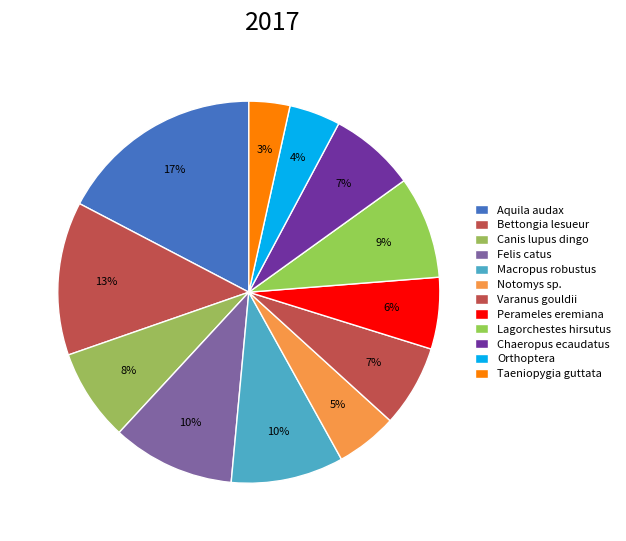

Count the number of slices in the pie.

12